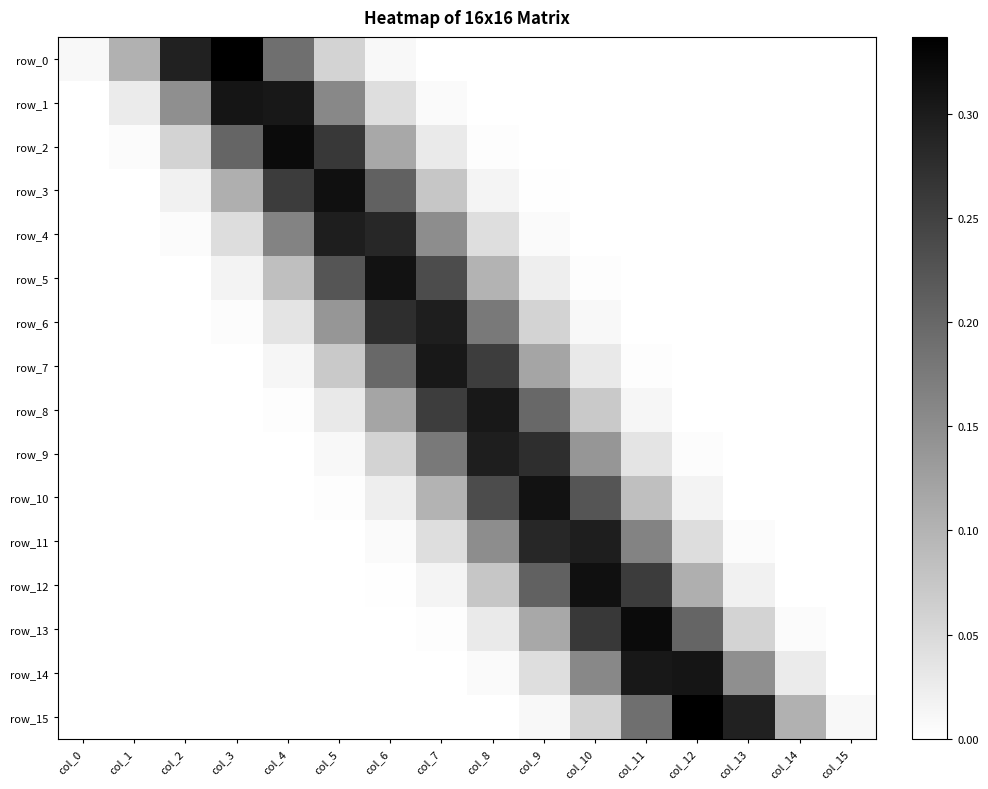

What is the sum of all row_7 values?

1.0